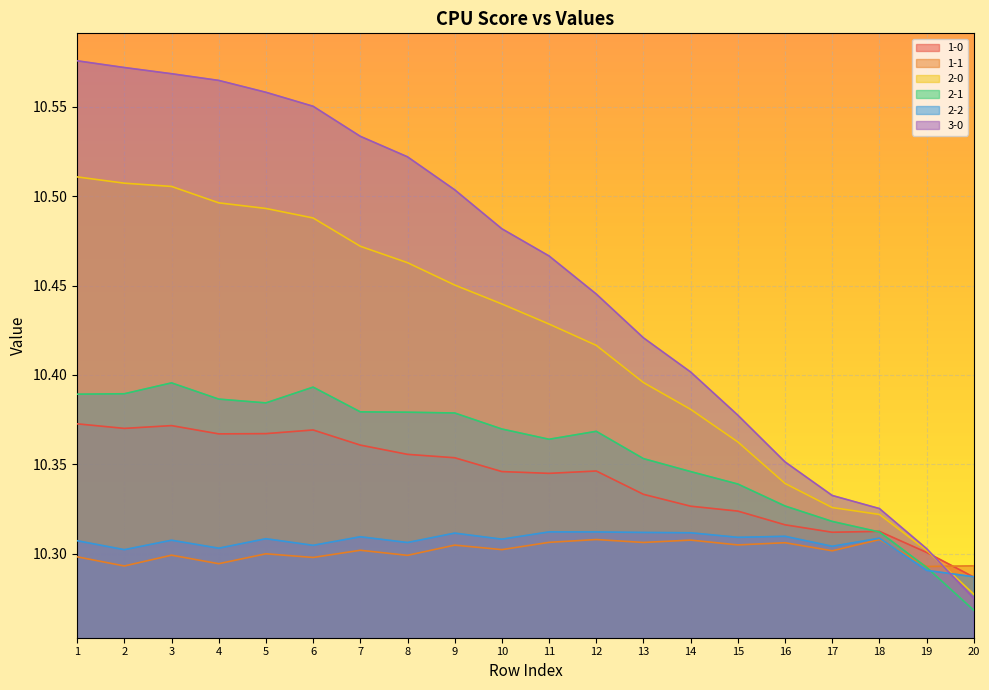

List the labels in order of 2-1 value, smallest first.

20, 19, 18, 17, 16, 15, 14, 13, 11, 12, 10, 9, 8, 7, 5, 4, 1, 2, 6, 3